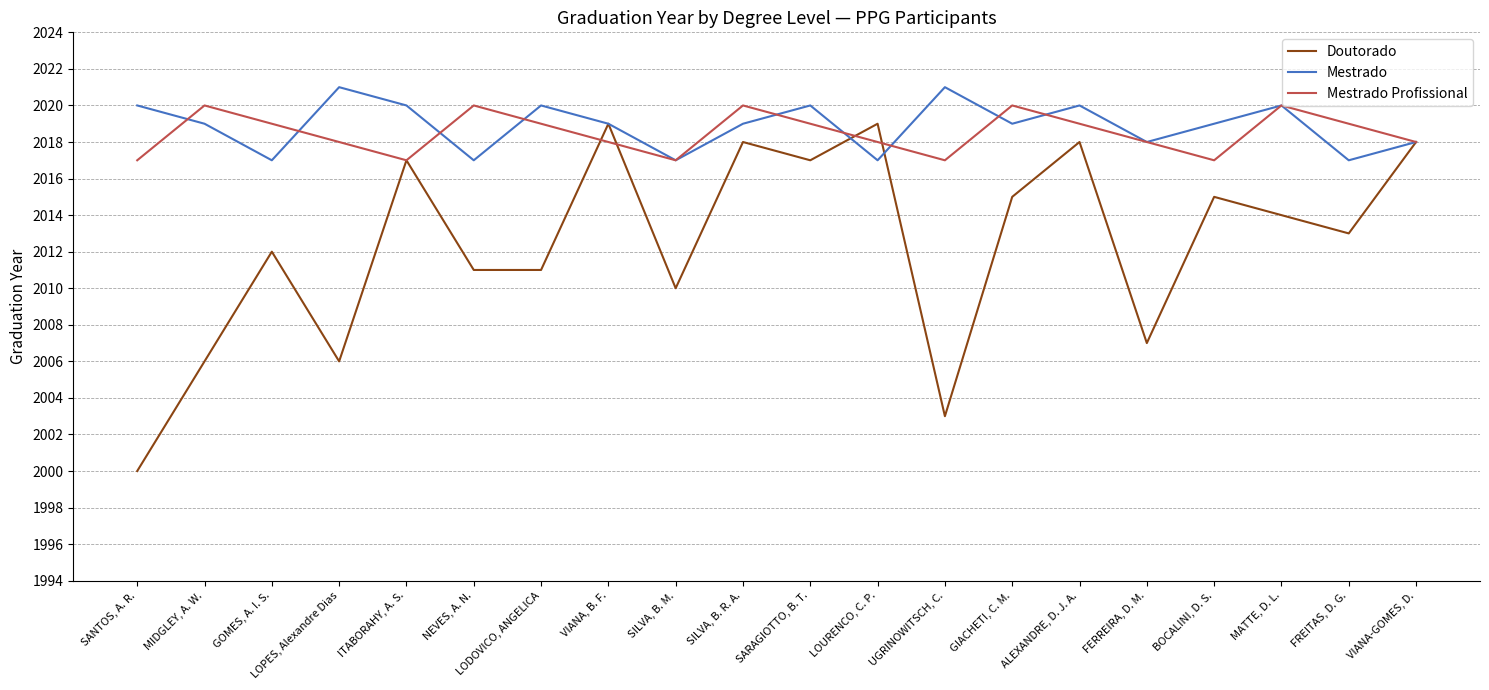

Between SANTOS, A. R. and MATTE, D. L., which series saw the biggest shift?

Doutorado